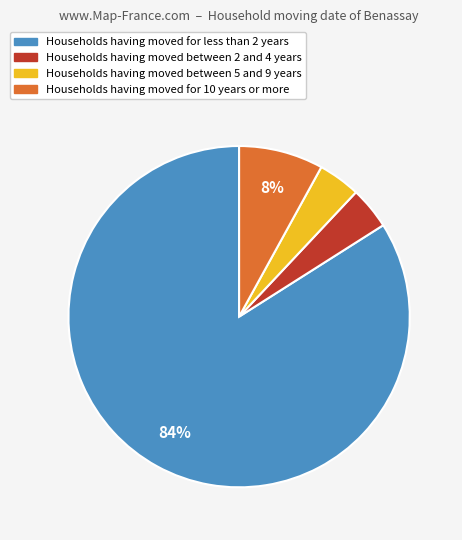

Does any single category account for the majority?

Yes